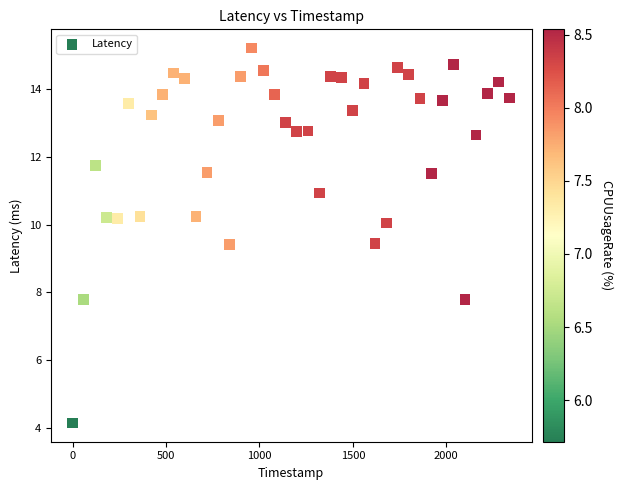

What is the range of Y values (max minus min)?

11.1